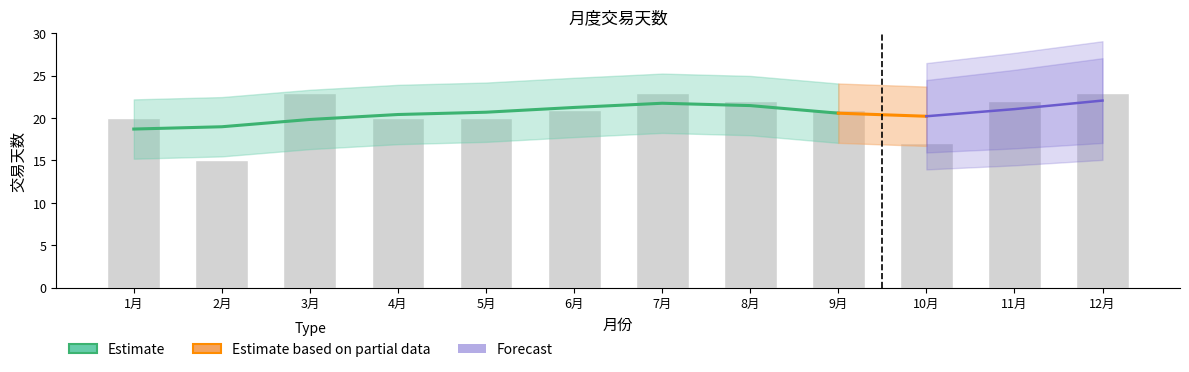

Which has a higher value, 10月 or 9月?

9月